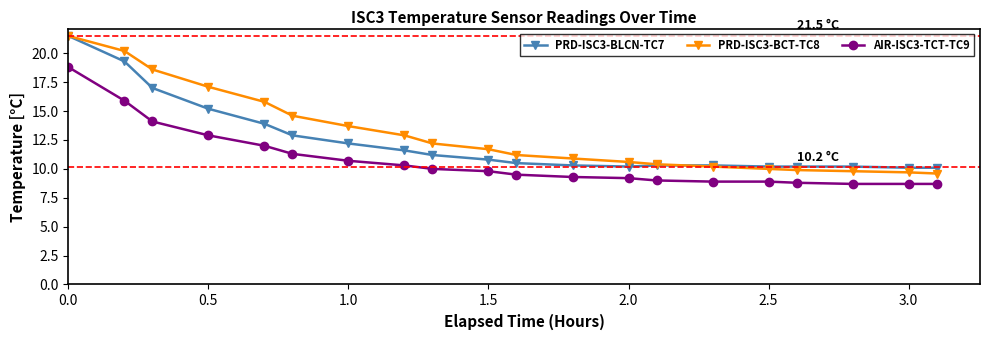

True or false: PRD-ISC3-BCT-TC8 and AIR-ISC3-TCT-TC9 cross at least once.

False